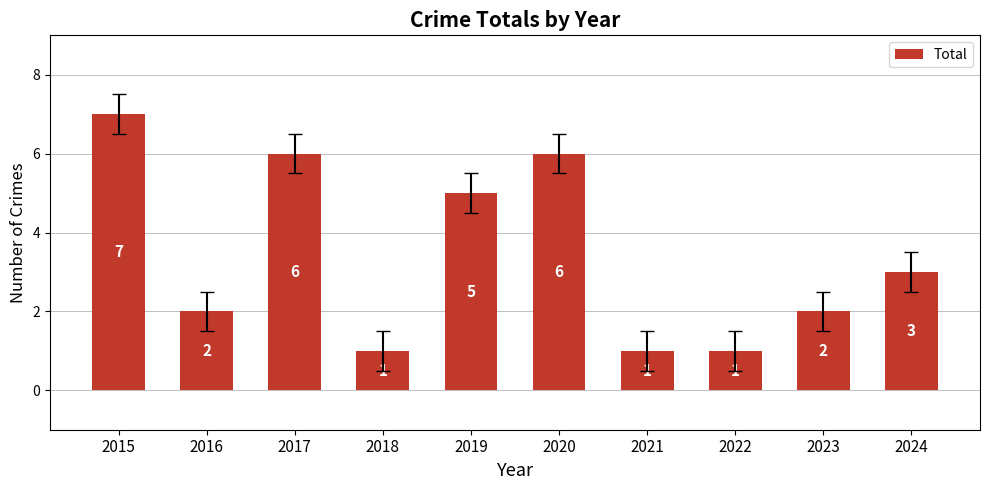

Approximately how many times larger is the value at 2019 compared to 2020?

0.8